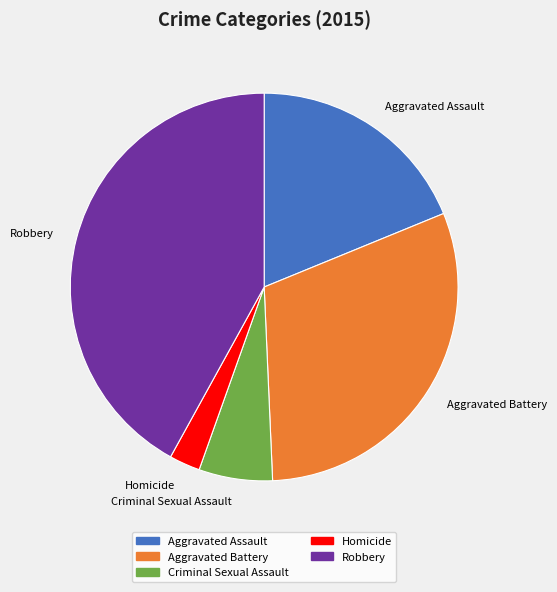

Approximately how many times larger is the value at Aggravated Battery compared to Criminal Sexual Assault?

5.0